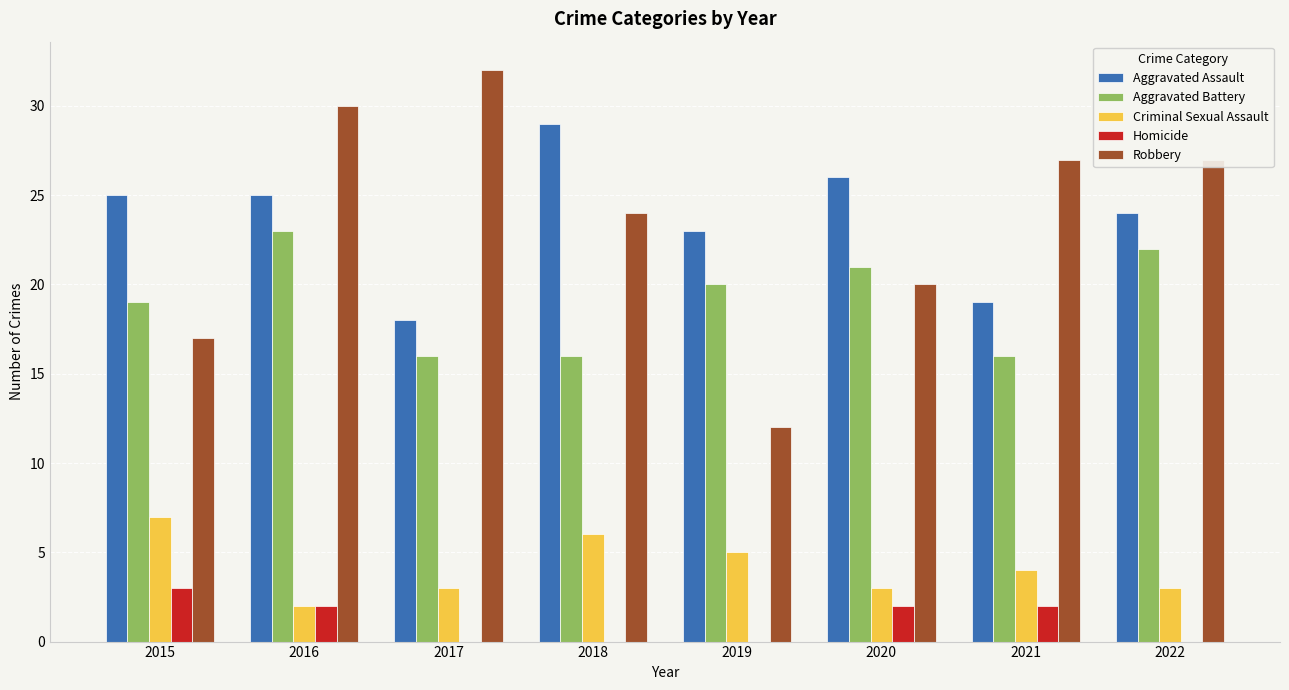

What is the difference between the Homicide values at 2017 and 2020?

2